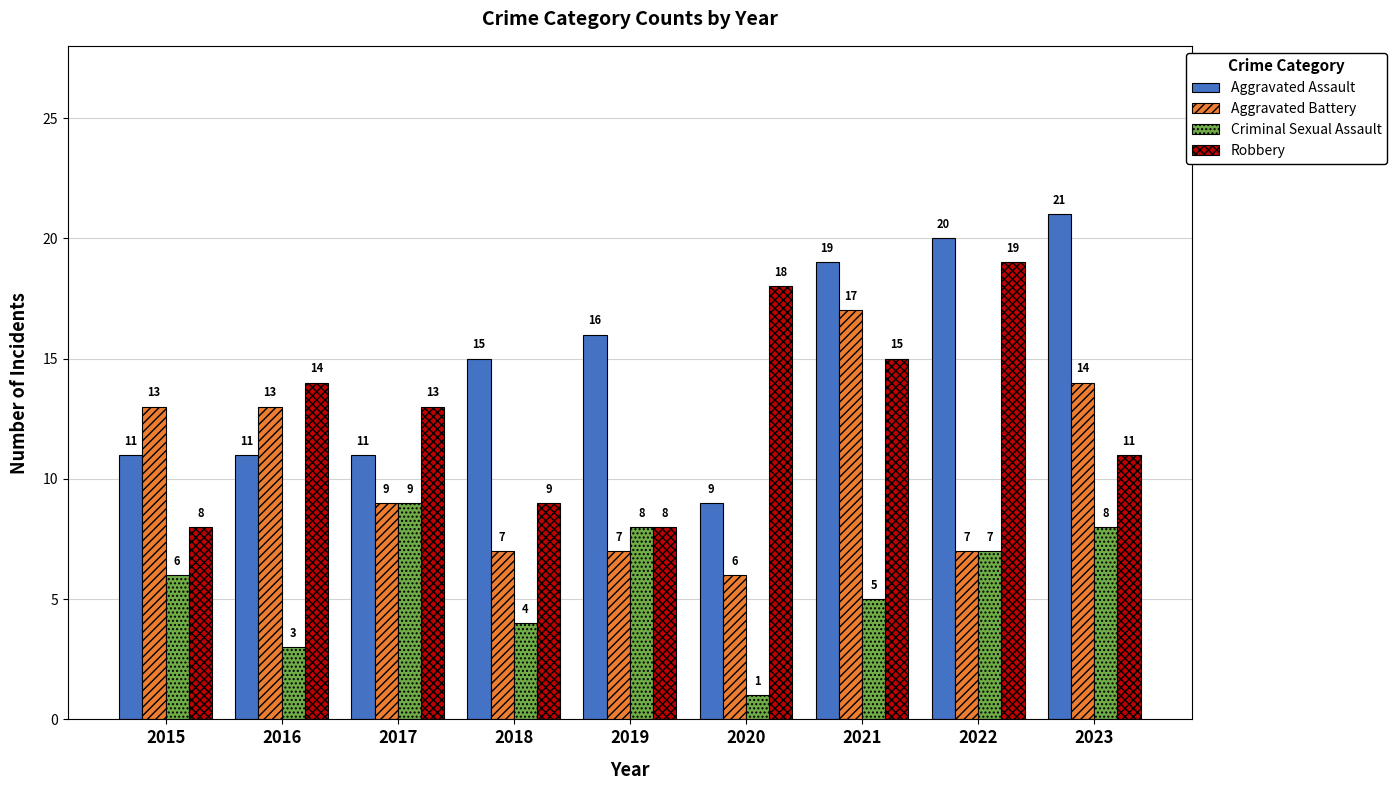

What is the difference between the maximum and minimum values in the Robbery series?

11